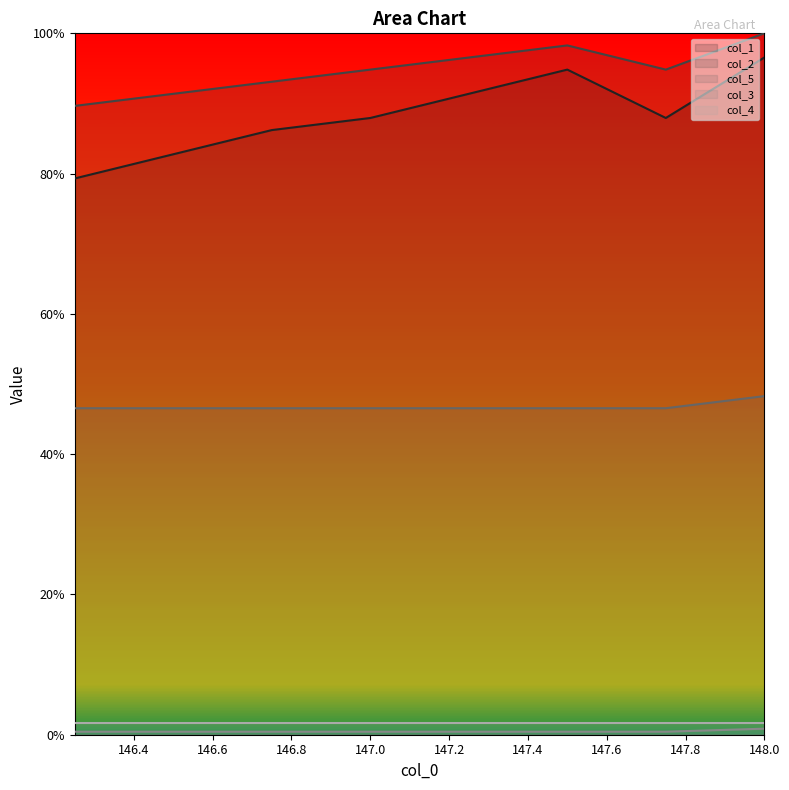

The col_3 series shows 0.4 at 147.75. True or false?

True